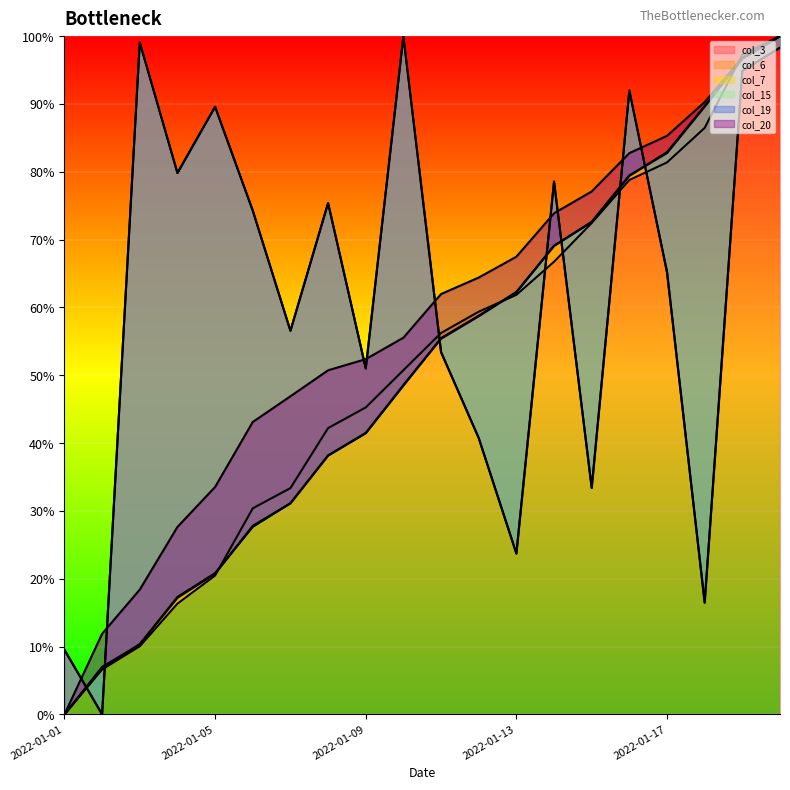

At how many categories does at least one series exceed 21?

18